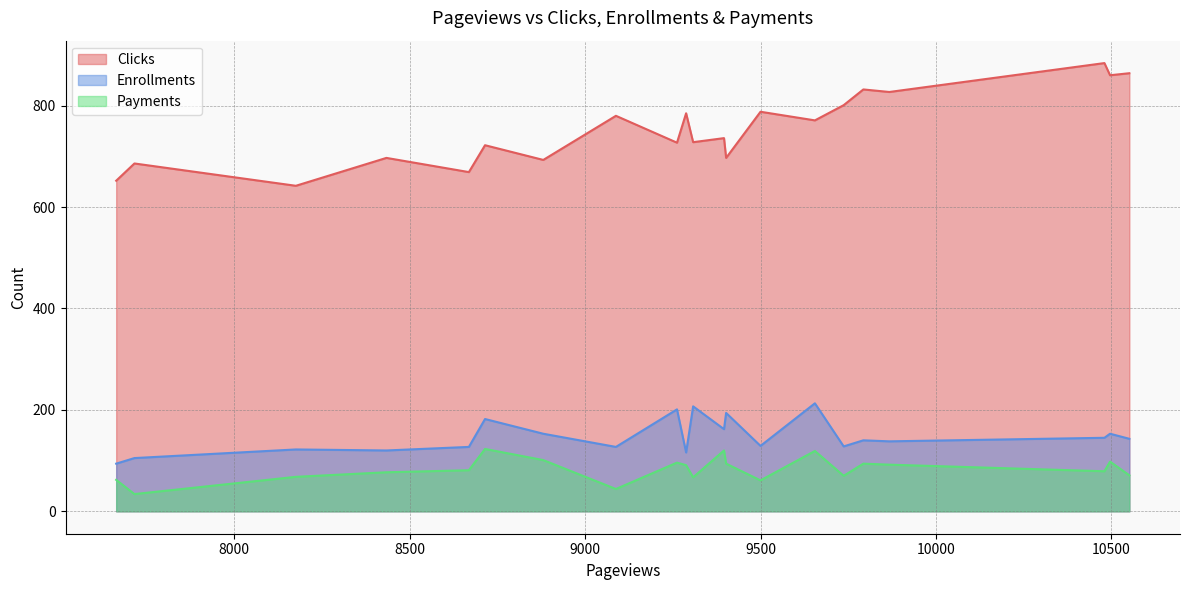

What is the smallest value displayed?

34